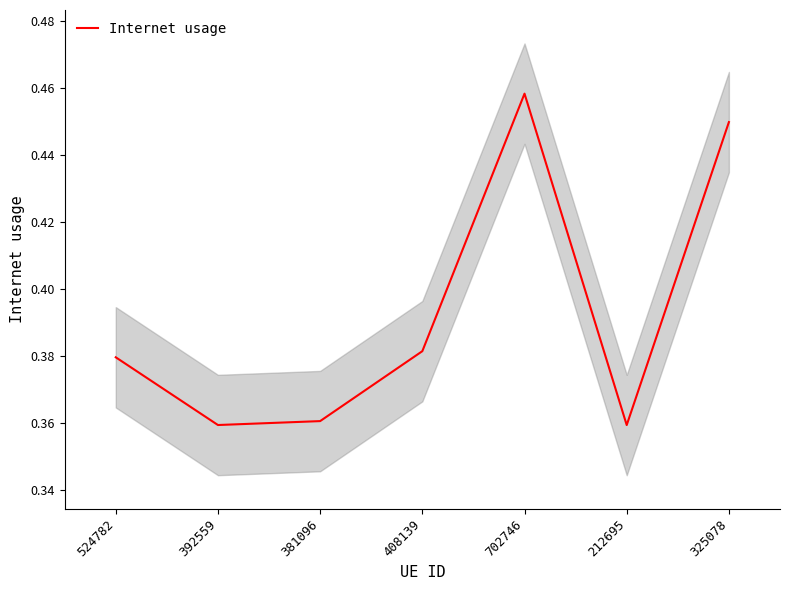

What is the smallest value displayed?

0.4